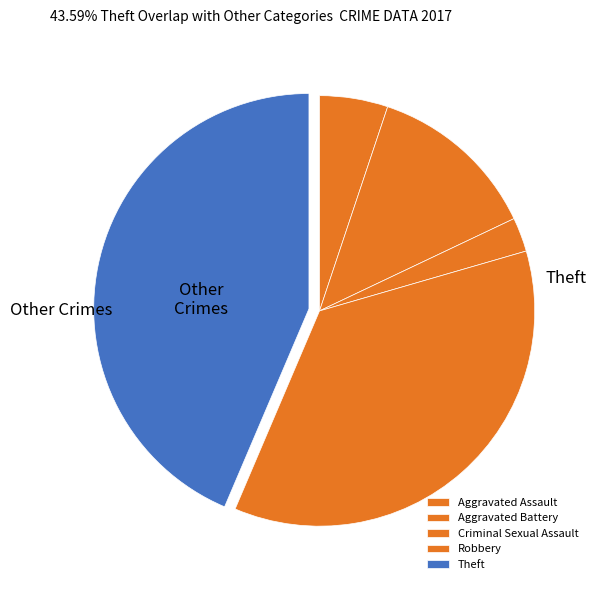

Is it true that Theft is 57% of the pie?

False